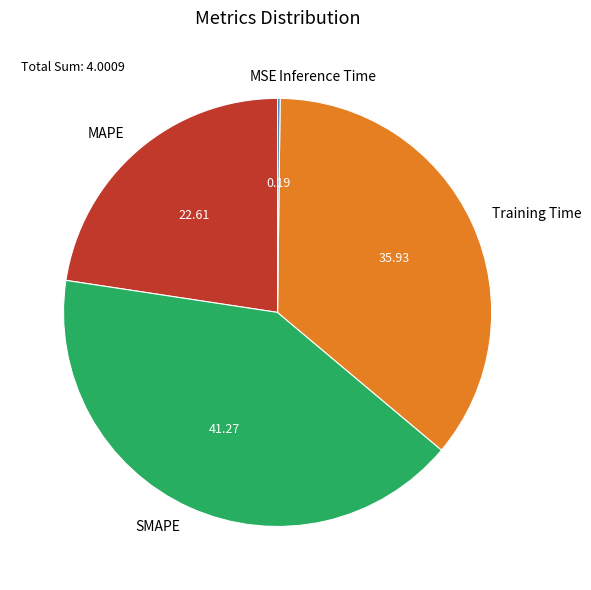

Between Training Time and SMAPE, which is larger?

SMAPE